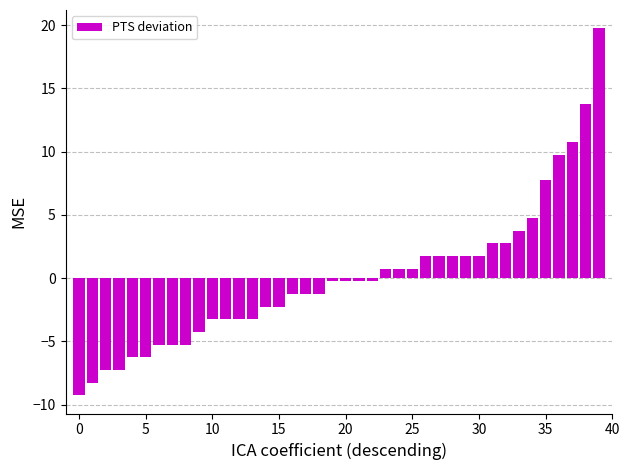

What is the difference between the maximum and minimum values?

29.0